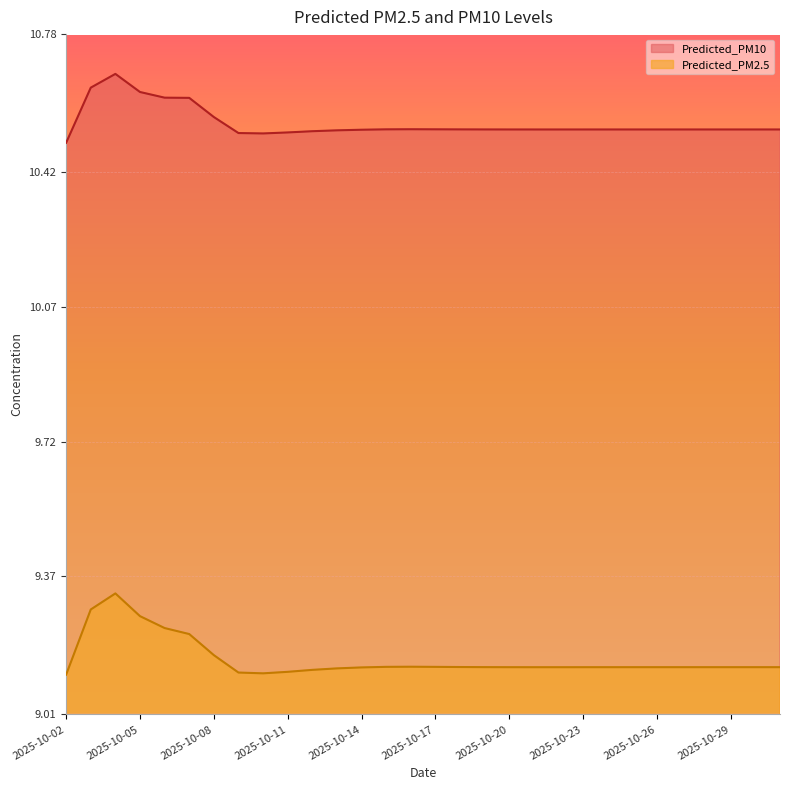

Where is the first local minimum for Predicted_PM10?

2025-10-10